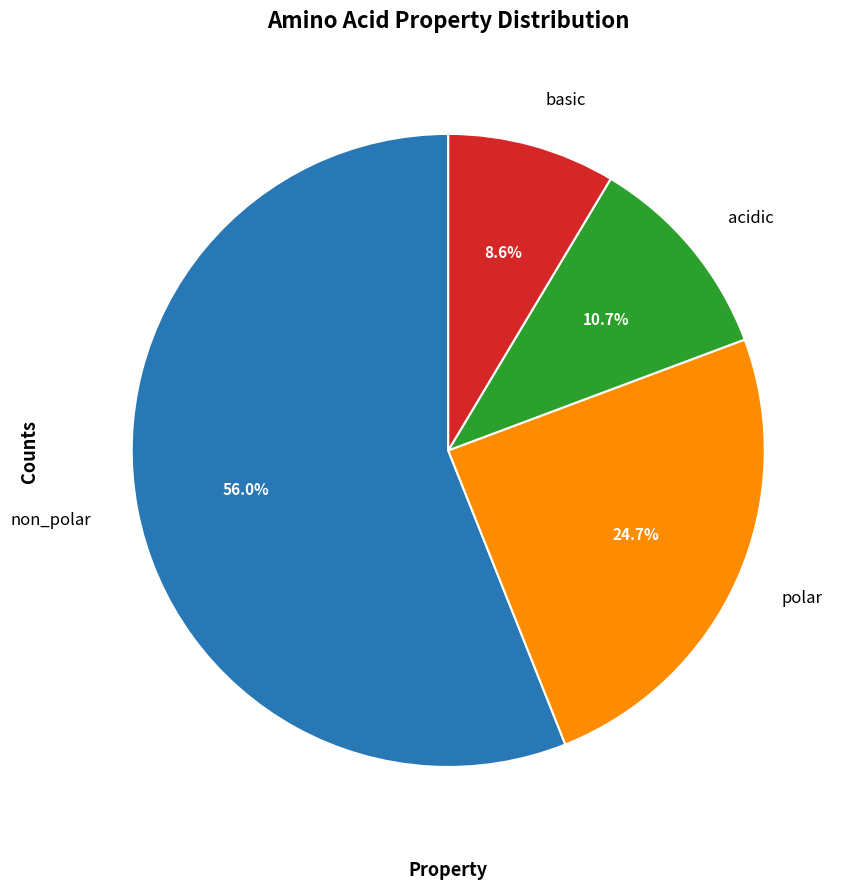

To the nearest percent, what portion does acidic represent?

11%